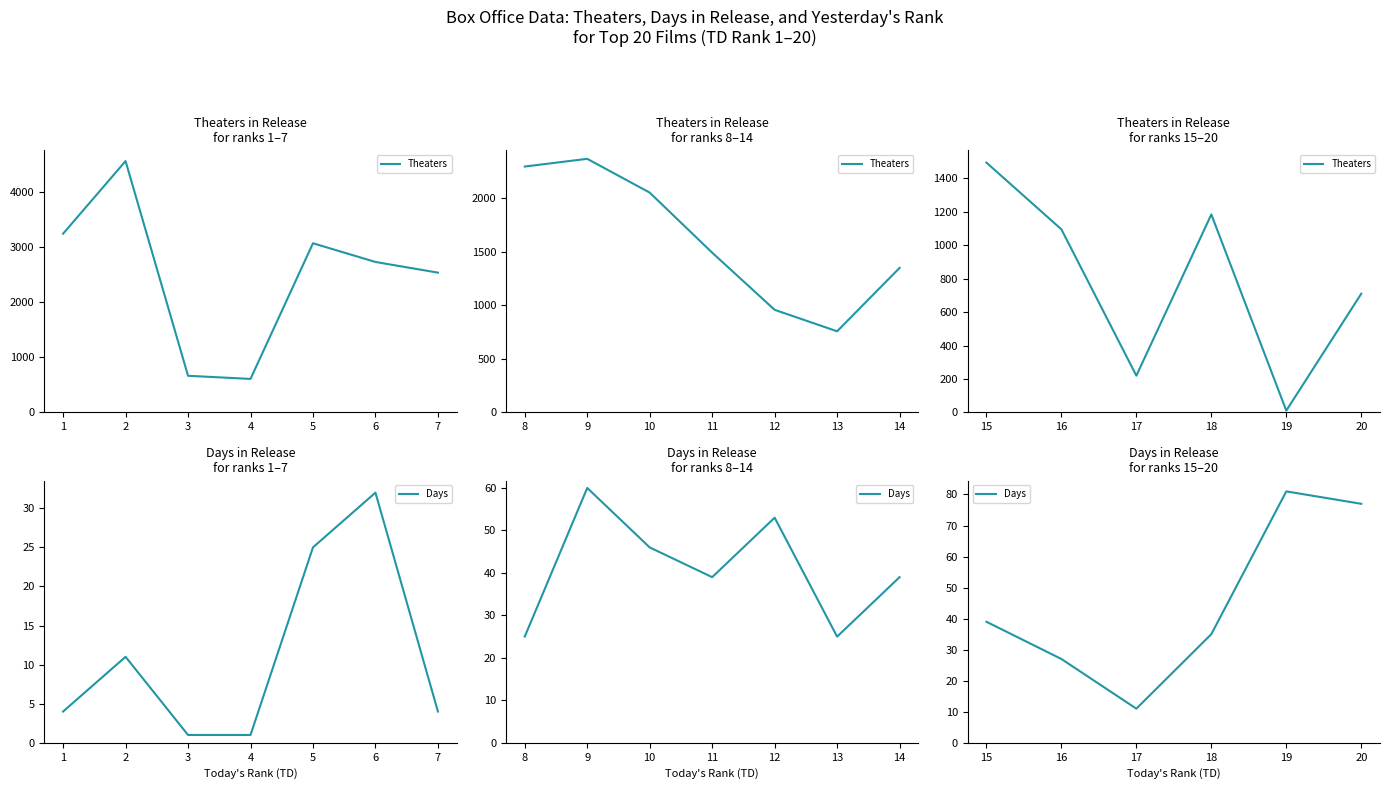

Between 17 and 19, which series saw the biggest shift?

Theaters